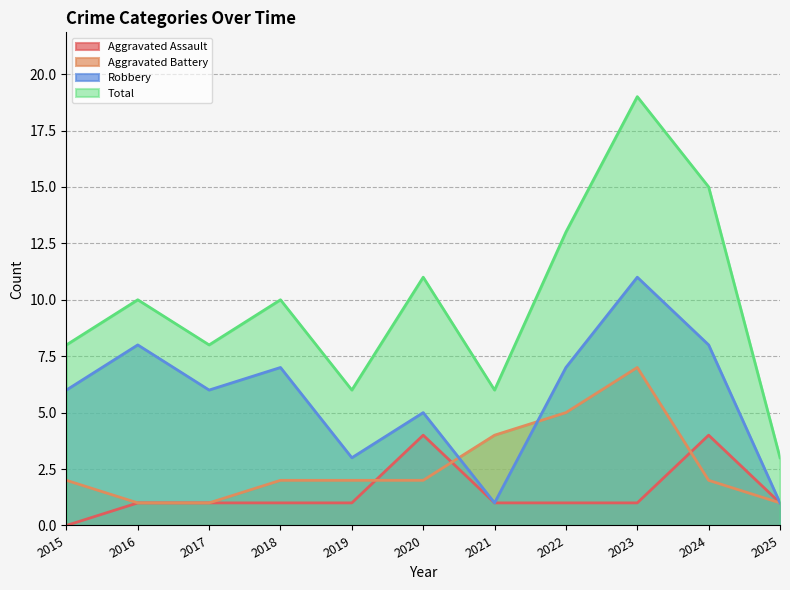

True or false: Total and Aggravated Assault cross at least once.

False